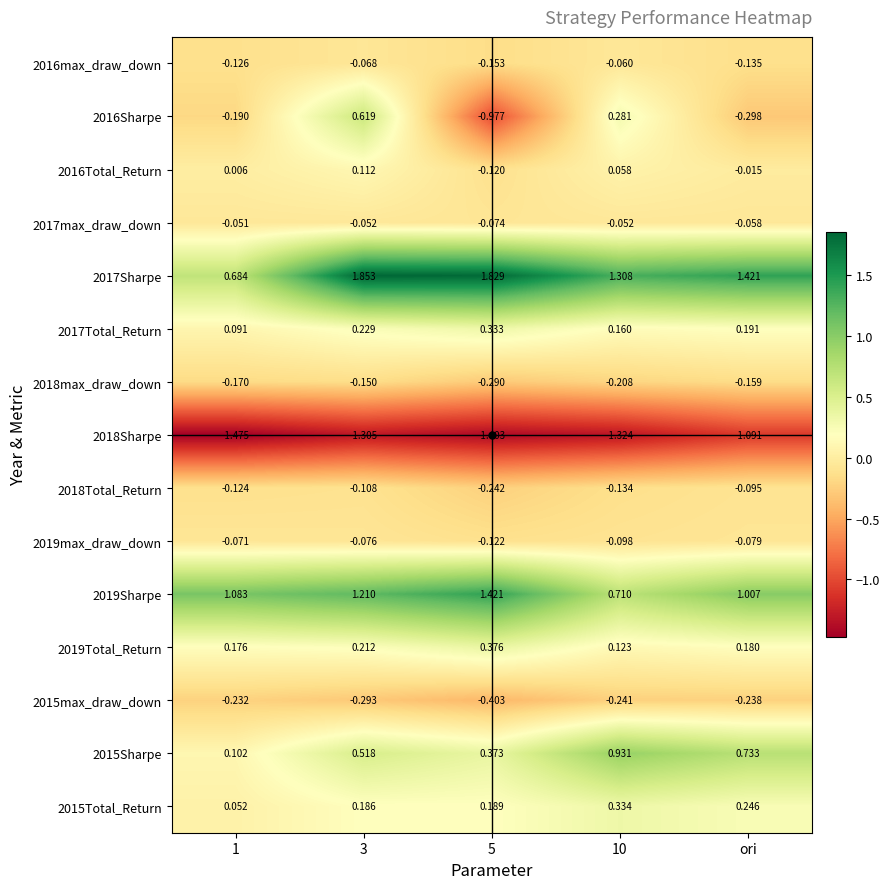

Rank the series by their maximum value, from highest to lowest.

2017Sharpe, 2019Sharpe, 2015Sharpe, 2016Sharpe, 2019Total_Return, 2015Total_Return, 2017Total_Return, 2016Total_Return, 2017max_draw_down, 2016max_draw_down, 2019max_draw_down, 2018Total_Return, 2018max_draw_down, 2015max_draw_down, 2018Sharpe